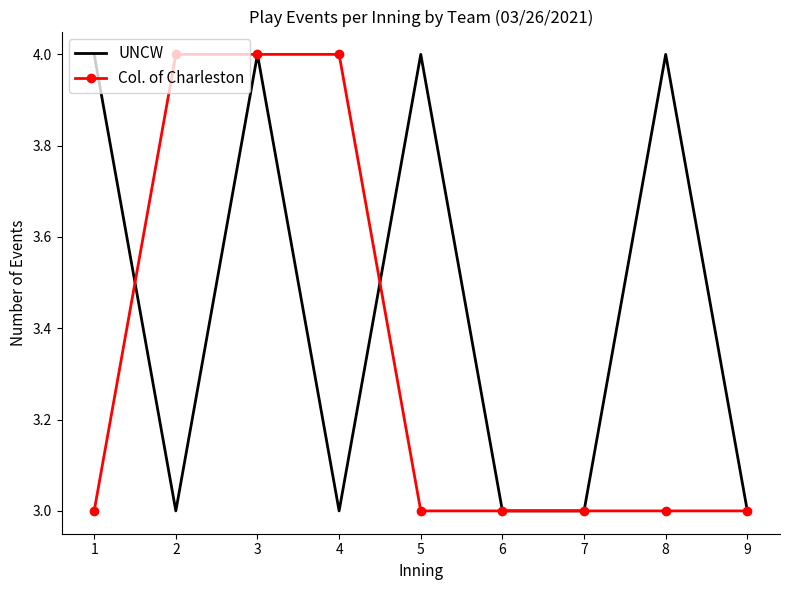

List the series in order of their overall mean, highest first.

UNCW, Col. of Charleston